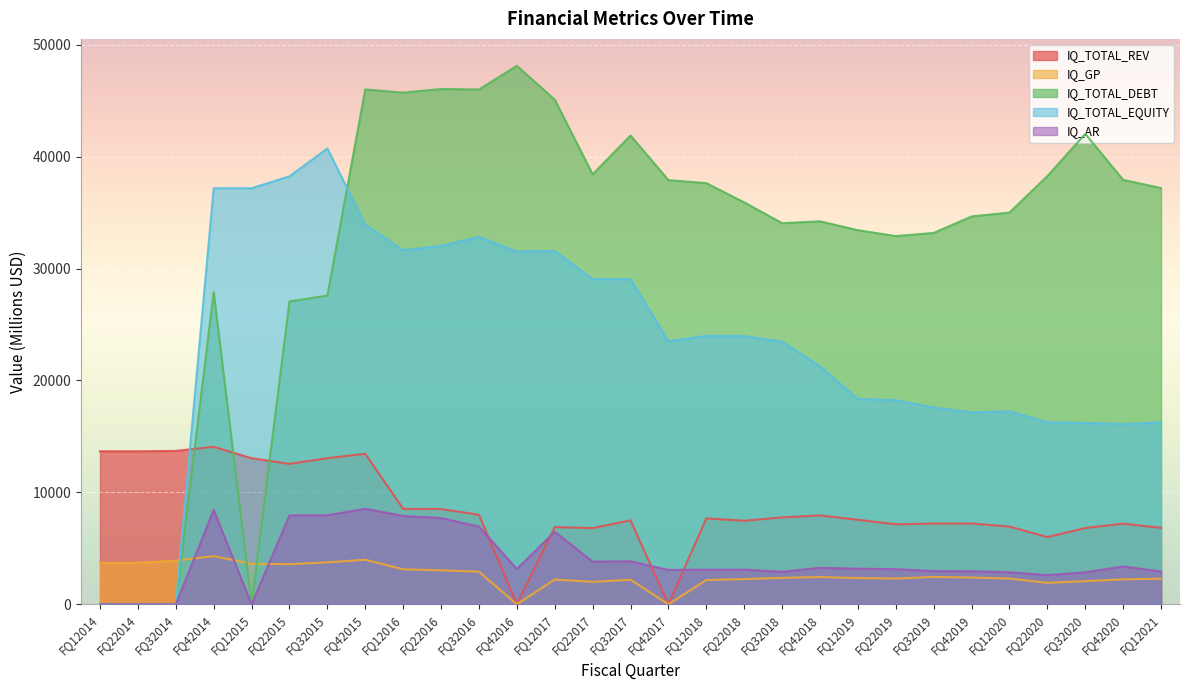

What is the total value across all series at FQ22015?

89368